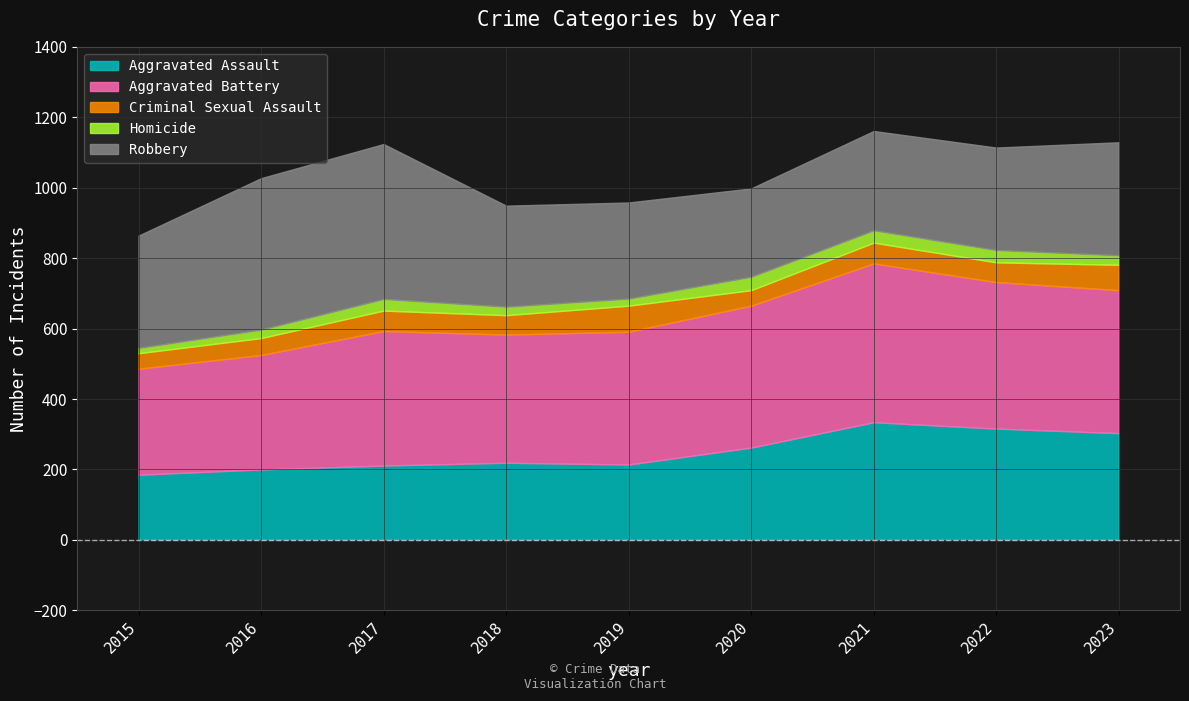

Does the chart have visible grid lines?

Yes